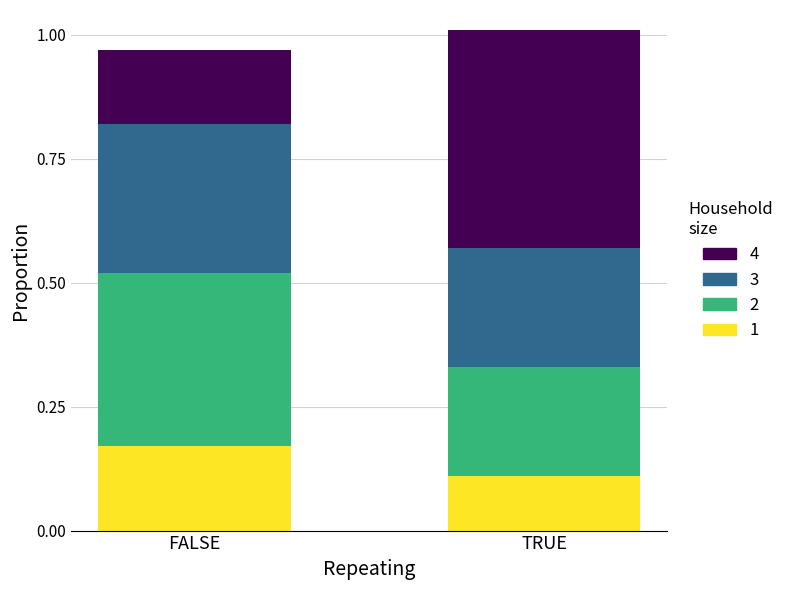

How many data points does each series have?

2